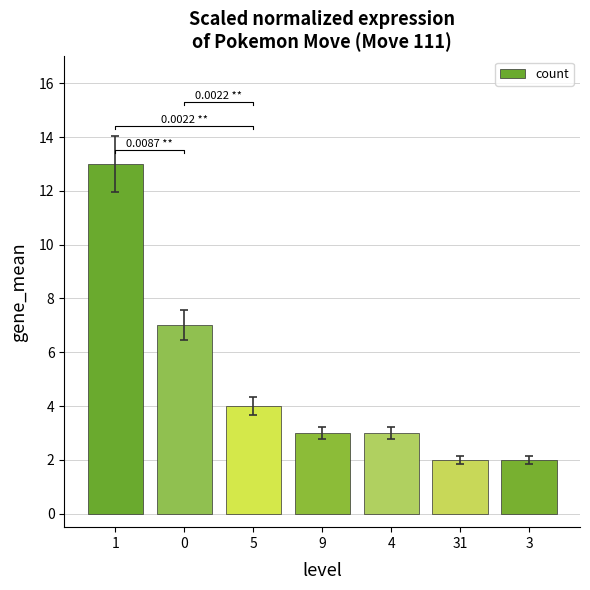

Are the bars grouped side by side (vs. stacked)?

No